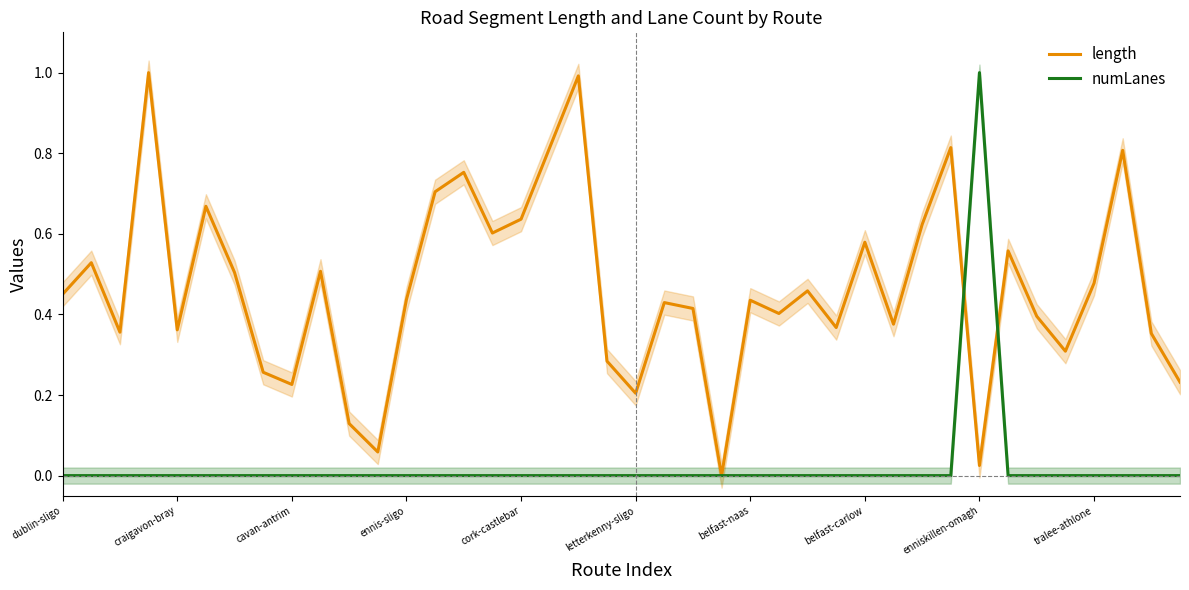

The length series shows 0.2 at 27. True or false?

False